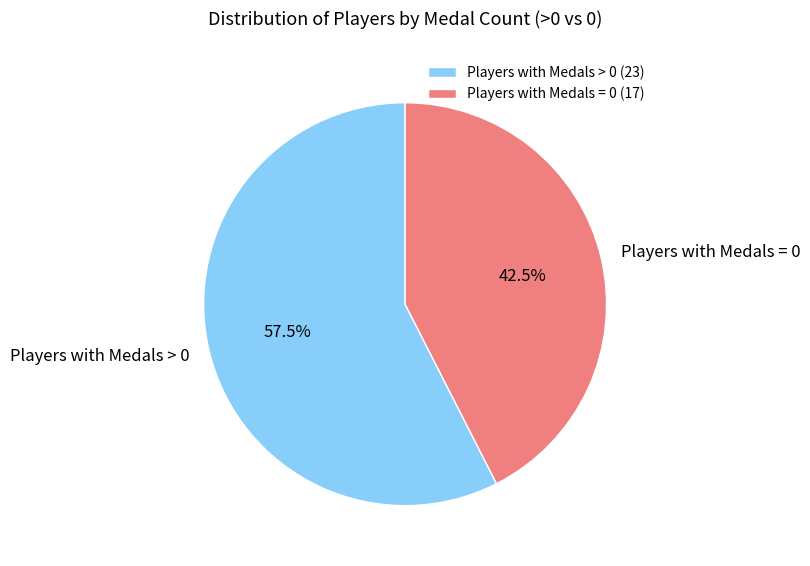

Does Players with Medals > 0 represent more than half of the total?

Yes